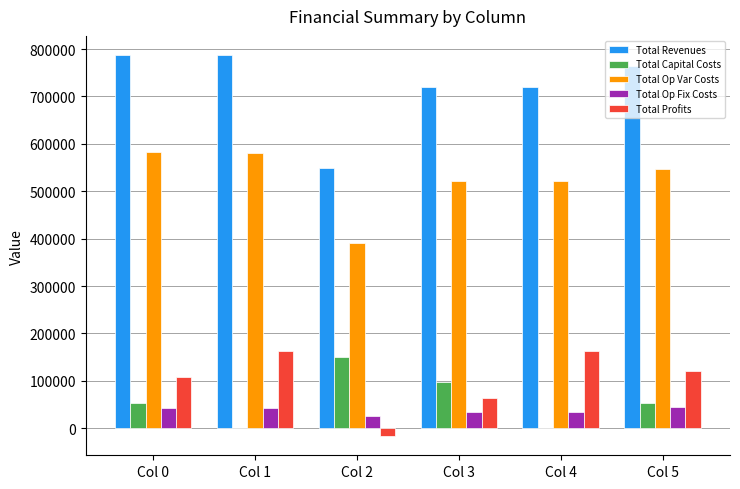

What is the sum of the Total Op Var Costs values at Col 0 and Col 4?

1103726.7